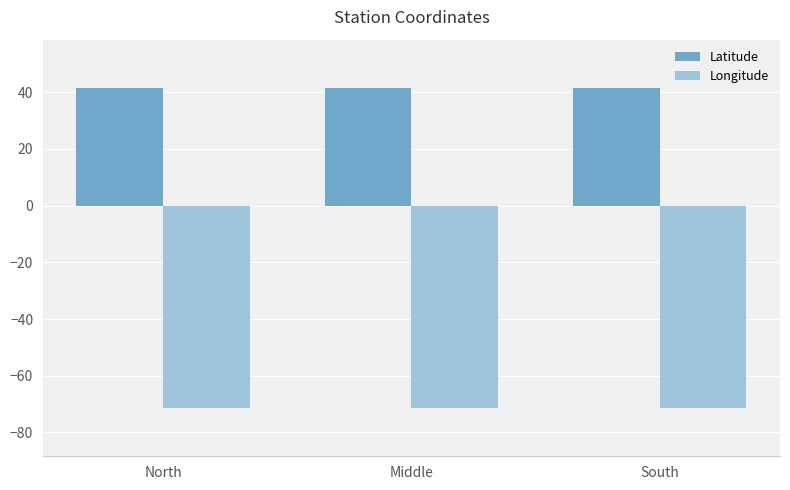

How many bars are there in total?

6